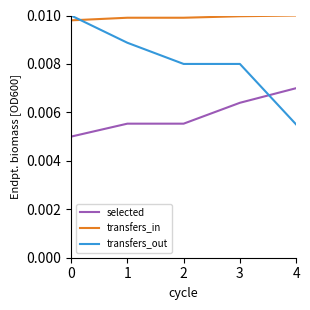

Is this an area chart (filled region under the line)?

No